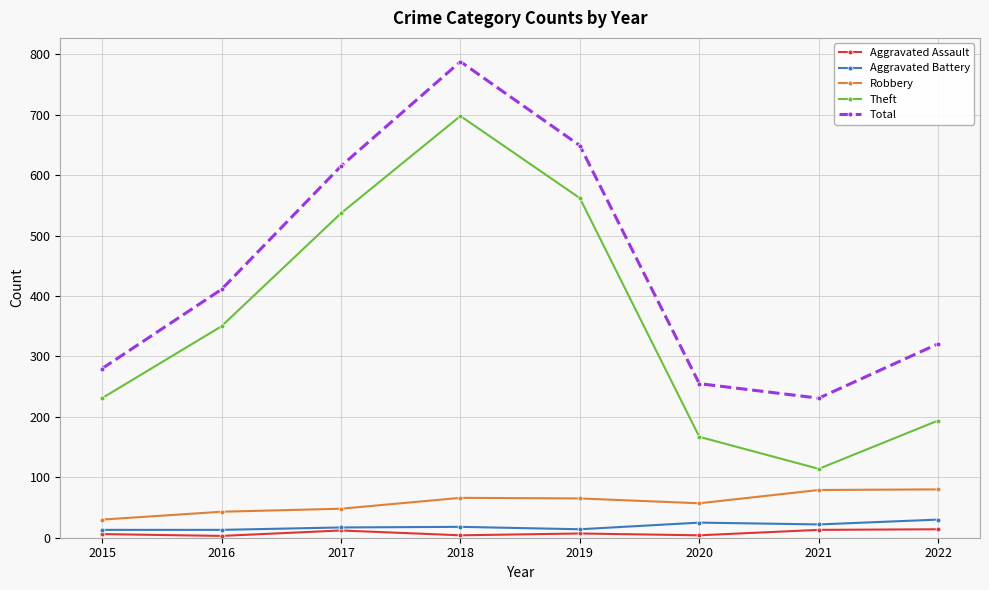

Is the value of Robbery at 2016 greater than the value of Total at 2021?

No